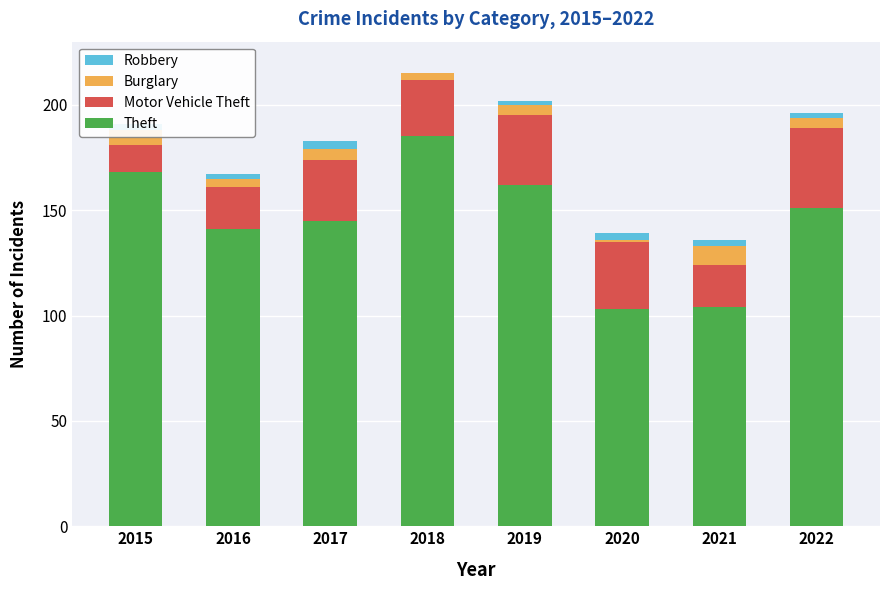

True or false: Theft has a value of 53 at 2015.

False